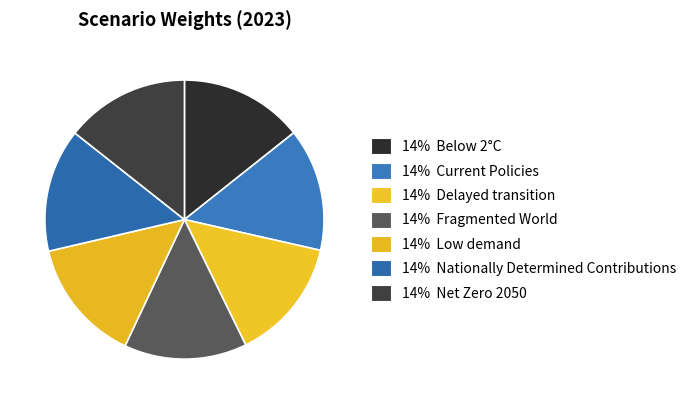

How many slices are in this pie chart?

7